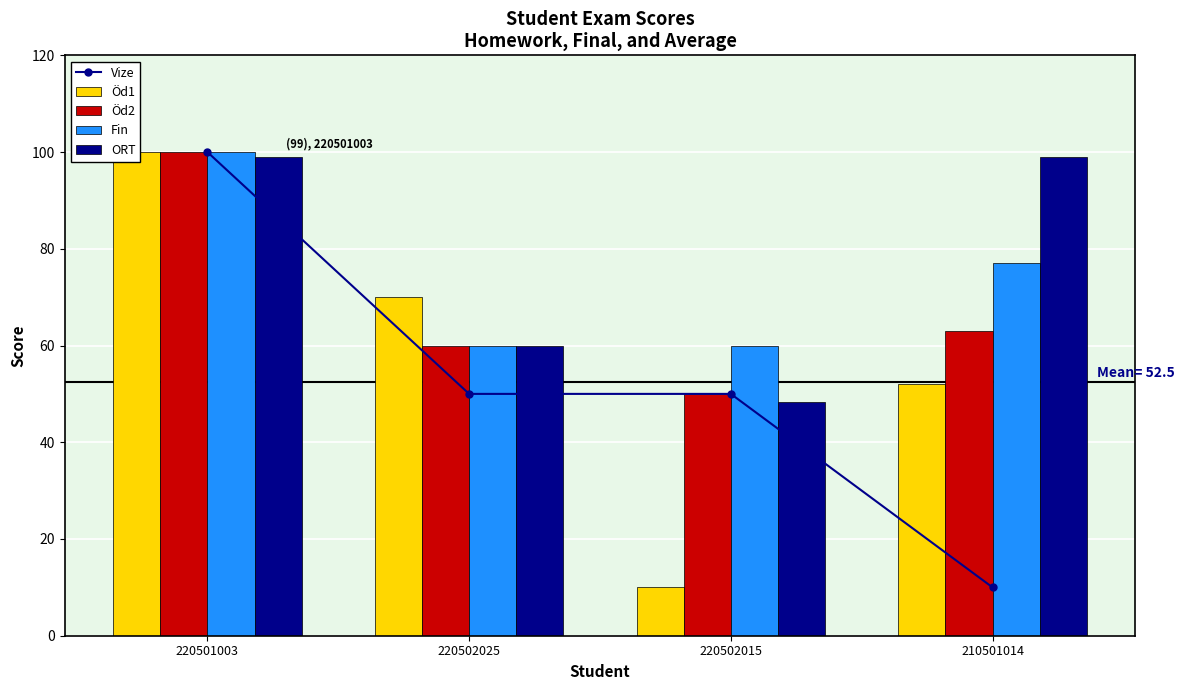

What is the total value across all series at 210501014?

301.0